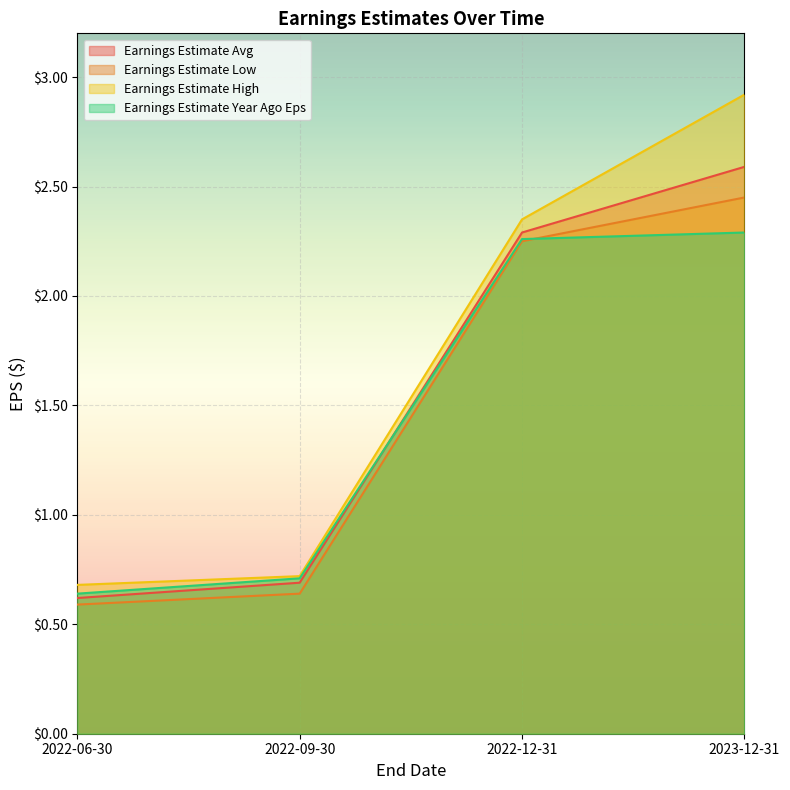

Between 2022-09-30 and 2022-12-31, which series saw the biggest shift?

Earnings Estimate High